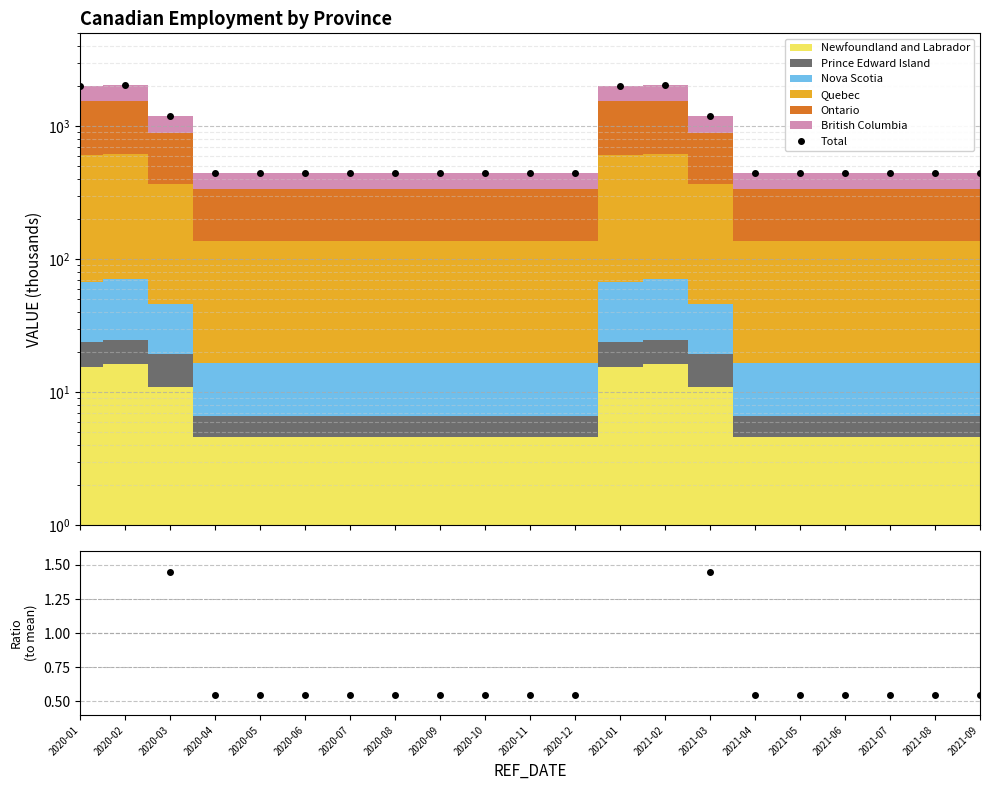

What is the sum of the Ratio values at 2021-03 and 2020-11?

2.0